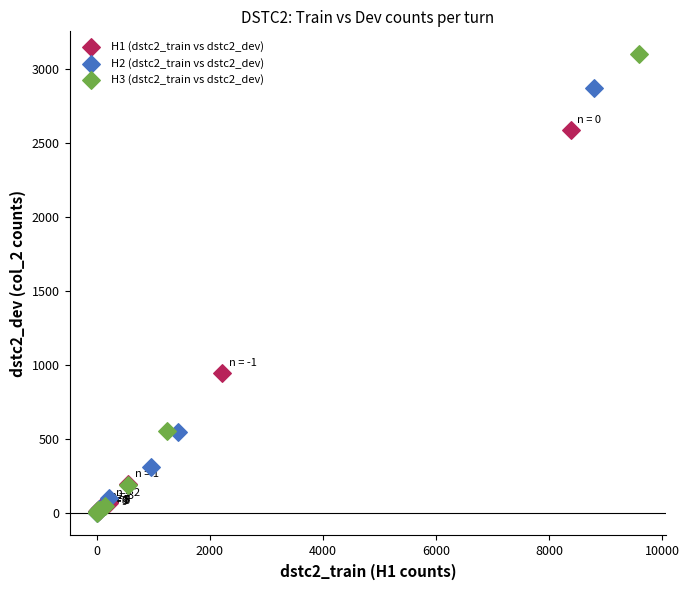

Which series has the widest spread of Y values?

H3 (dstc2_train vs dstc2_dev)